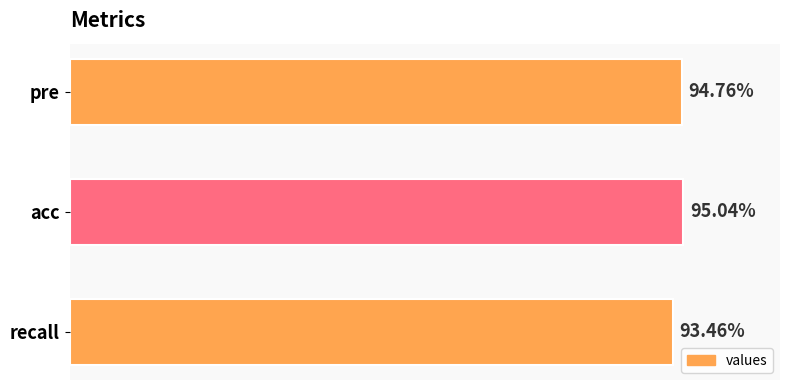

Are the bars horizontal?

Yes